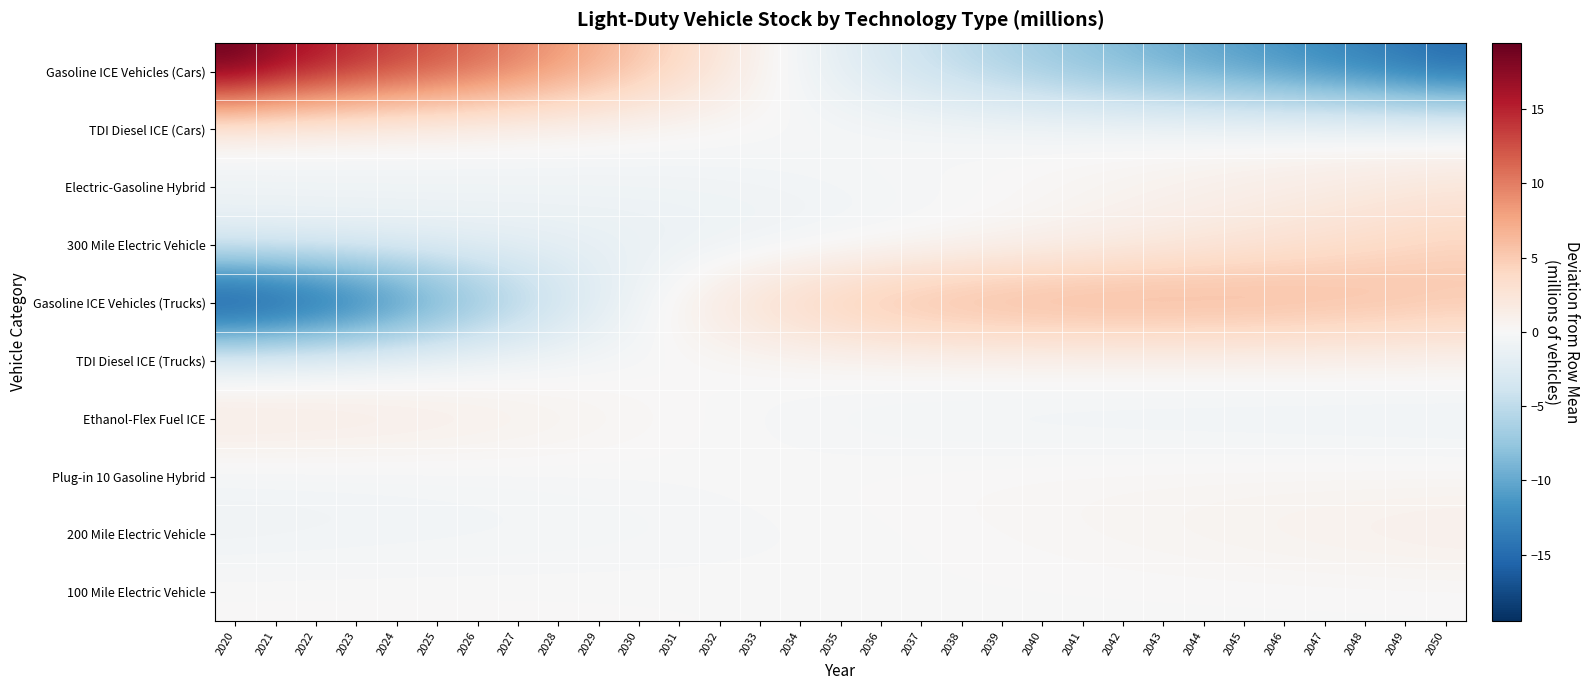

Reading left to right, extract all data points from this chart.

Gasoline ICE Vehicles (Cars): 2020=19.4	2021=17.4	2022=16.0	2023=14.6	2024=13.4	2025=12.4	2026=11.2	2027=9.9	2028=8.5	2029=7.0	2030=5.5	2031=3.9	2032=2.3	2033=0.8	2034=-0.6	2035=-1.9	2036=-3.1	2037=-4.2	2038=-5.2	2039=-6.2	2040=-7.1	2041=-7.9	2042=-8.7	2043=-9.5	2044=-10.2	2045=-11.0	2046=-11.7	2047=-12.6	2048=-13.4	2049=-14.2	2050=-15.1
TDI Diesel ICE (Cars): 2020=0.4	2021=0.3	2022=0.3	2023=0.3	2024=0.2	2025=0.2	2026=0.2	2027=0.1	2028=0.1	2029=0.1	2030=0.0	2031=0.0	2032=-0.0	2033=-0.0	2034=-0.1	2035=-0.1	2036=-0.1	2037=-0.1	2038=-0.1	2039=-0.1	2040=-0.1	2041=-0.1	2042=-0.1	2043=-0.1	2044=-0.2	2045=-0.2	2046=-0.2	2047=-0.2	2048=-0.2	2049=-0.2	2050=-0.2
Electric-Gasoline Hybrid: 2020=-0.9	2021=-0.8	2022=-0.8	2023=-0.8	2024=-0.8	2025=-0.8	2026=-0.8	2027=-0.8	2028=-0.8	2029=-0.8	2030=-0.8	2031=-0.8	2032=-0.7	2033=-0.7	2034=-0.6	2035=-0.5	2036=-0.4	2037=-0.3	2038=-0.1	2039=0.0	2040=0.2	2041=0.4	2042=0.6	2043=0.8	2044=0.9	2045=1.1	2046=1.3	2047=1.5	2048=1.7	2049=2.0	2050=2.2
300 Mile Electric Vehicle: 2020=-2.3	2021=-2.2	2022=-2.1	2023=-2.1	2024=-2.0	2025=-1.9	2026=-1.8	2027=-1.8	2028=-1.7	2029=-1.6	2030=-1.4	2031=-1.3	2032=-1.2	2033=-1.0	2034=-0.8	2035=-0.7	2036=-0.4	2037=-0.2	2038=0.1	2039=0.3	2040=0.7	2041=1.0	2042=1.3	2043=1.6	2044=2.0	2045=2.3	2046=2.7	2047=3.1	2048=3.4	2049=3.8	2050=4.2
Gasoline ICE Vehicles (Trucks): 2020=-19.5	2021=-18.5	2022=-17.1	2023=-15.4	2024=-13.3	2025=-10.9	2026=-8.6	2027=-6.5	2028=-4.4	2029=-2.5	2030=-0.8	2031=0.8	2032=2.1	2033=3.4	2034=4.4	2035=5.3	2036=6.1	2037=6.5	2038=6.9	2039=7.1	2040=7.3	2041=7.3	2042=7.3	2043=7.2	2044=7.1	2045=7.0	2046=6.8	2047=6.6	2048=6.4	2049=6.1	2050=5.7
TDI Diesel ICE (Trucks): 2020=-1.0	2021=-1.0	2022=-0.8	2023=-0.8	2024=-0.7	2025=-0.6	2026=-0.5	2027=-0.4	2028=-0.3	2029=-0.2	2030=-0.2	2031=-0.1	2032=-0.0	2033=0.0	2034=0.1	2035=0.2	2036=0.2	2037=0.2	2038=0.3	2039=0.3	2040=0.4	2041=0.4	2042=0.4	2043=0.4	2044=0.5	2045=0.5	2046=0.5	2047=0.5	2048=0.5	2049=0.5	2050=0.5
Ethanol-Flex Fuel ICE: 2020=2.0	2021=1.9	2022=1.8	2023=1.7	2024=1.6	2025=1.5	2026=1.3	2027=1.1	2028=0.8	2029=0.6	2030=0.4	2031=0.2	2032=-0.0	2033=-0.2	2034=-0.4	2035=-0.5	2036=-0.6	2037=-0.7	2038=-0.8	2039=-0.8	2040=-0.9	2041=-0.9	2042=-0.9	2043=-0.9	2044=-1.0	2045=-1.0	2046=-1.0	2047=-1.0	2048=-1.1	2049=-1.1	2050=-1.1
Plug-in 10 Gasoline Hybrid: 2020=-0.6	2021=-0.6	2022=-0.6	2023=-0.5	2024=-0.5	2025=-0.4	2026=-0.4	2027=-0.3	2028=-0.3	2029=-0.2	2030=-0.2	2031=-0.1	2032=-0.1	2033=-0.0	2034=0.0	2035=0.1	2036=0.1	2037=0.2	2038=0.2	2039=0.3	2040=0.3	2041=0.3	2042=0.3	2043=0.4	2044=0.4	2045=0.4	2046=0.4	2047=0.4	2048=0.4	2049=0.3	2050=0.3
200 Mile Electric Vehicle: 2020=-0.8	2021=-0.8	2022=-0.7	2023=-0.7	2024=-0.7	2025=-0.6	2026=-0.6	2027=-0.6	2028=-0.5	2029=-0.5	2030=-0.4	2031=-0.4	2032=-0.3	2033=-0.3	2034=-0.2	2035=-0.1	2036=-0.1	2037=0.0	2038=0.1	2039=0.2	2040=0.3	2041=0.3	2042=0.4	2043=0.5	2044=0.6	2045=0.7	2046=0.8	2047=0.9	2048=1.0	2049=1.1	2050=1.2
100 Mile Electric Vehicle: 2020=0.1	2021=0.1	2022=0.1	2023=0.1	2024=0.1	2025=0.1	2026=0.1	2027=0.1	2028=0.1	2029=0.0	2030=0.0	2031=0.0	2032=0.0	2033=-0.0	2034=-0.0	2035=-0.0	2036=-0.0	2037=-0.0	2038=-0.0	2039=-0.0	2040=-0.0	2041=-0.1	2042=-0.1	2043=-0.1	2044=-0.1	2045=-0.1	2046=-0.1	2047=-0.1	2048=-0.1	2049=-0.1	2050=-0.1